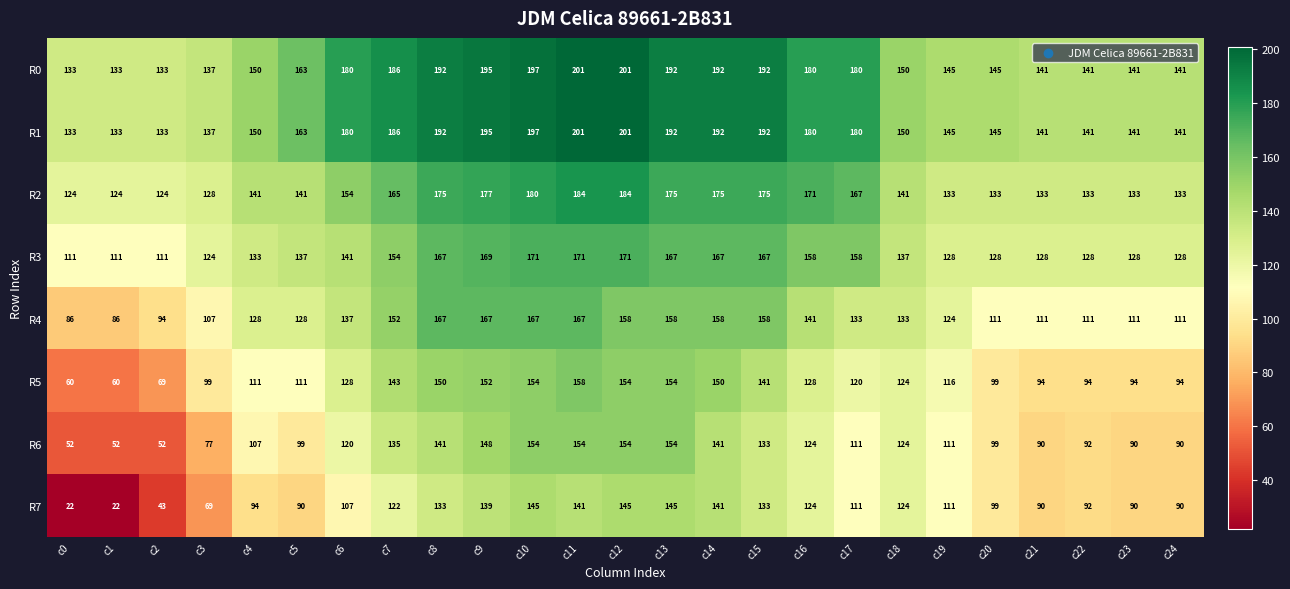

Is it true that R5 equals 120 at c17?

True